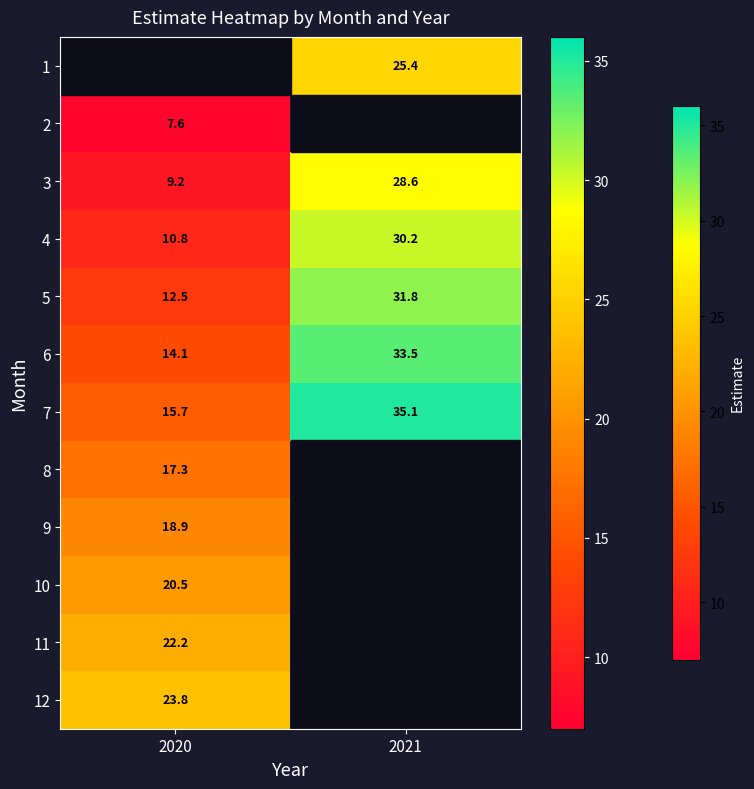

Is the value of 10 at 2020 greater than the value of 5 at 2020?

Yes